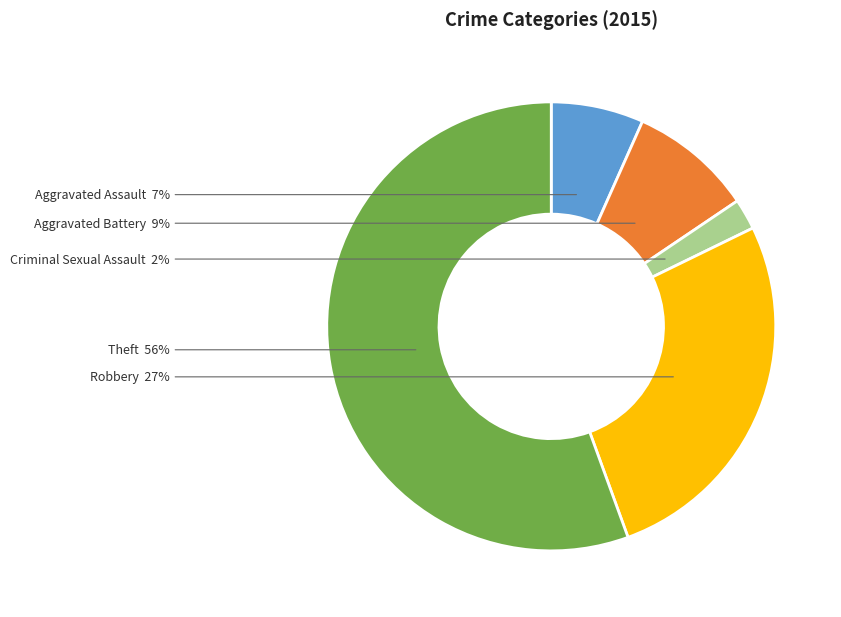

Between Robbery and Aggravated Battery, which is larger?

Robbery